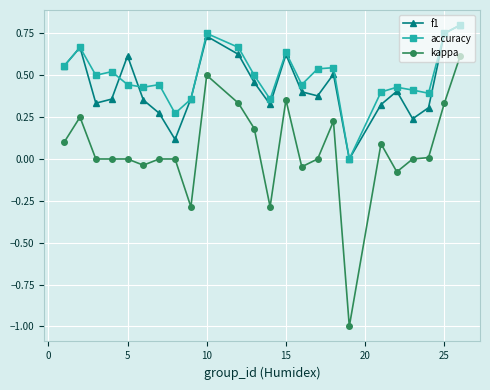

True or false: accuracy and kappa cross at least once.

False